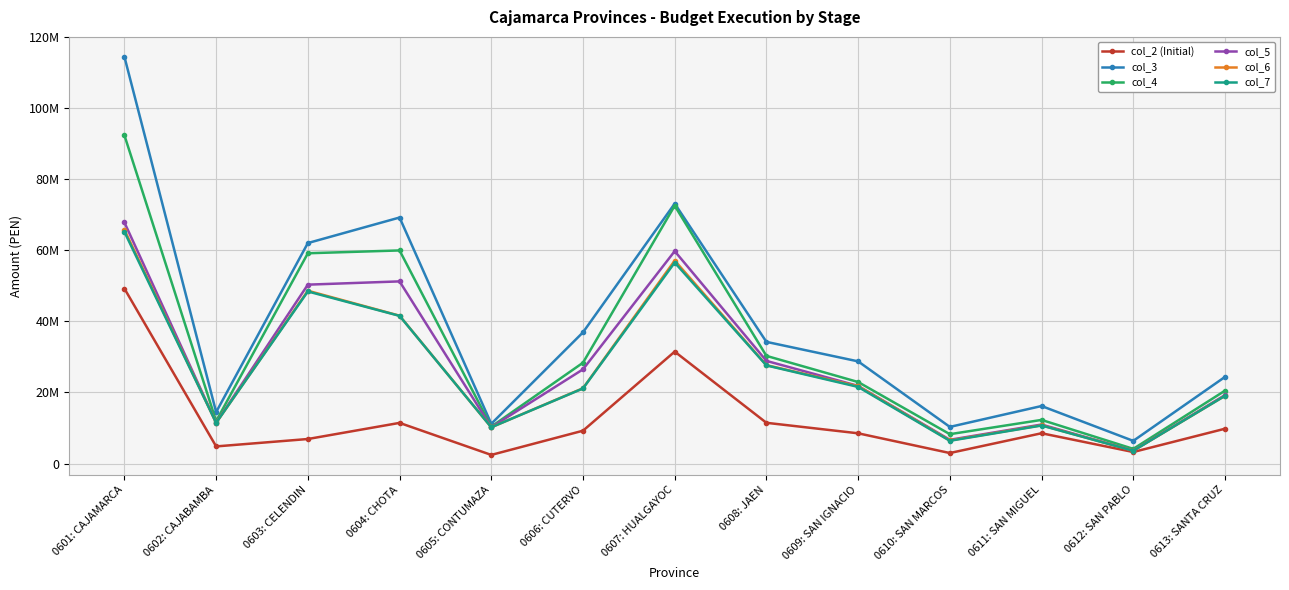

What is the sum of the col_5 values at 0612: SAN PABLO and 0610: SAN MARCOS?

10312519